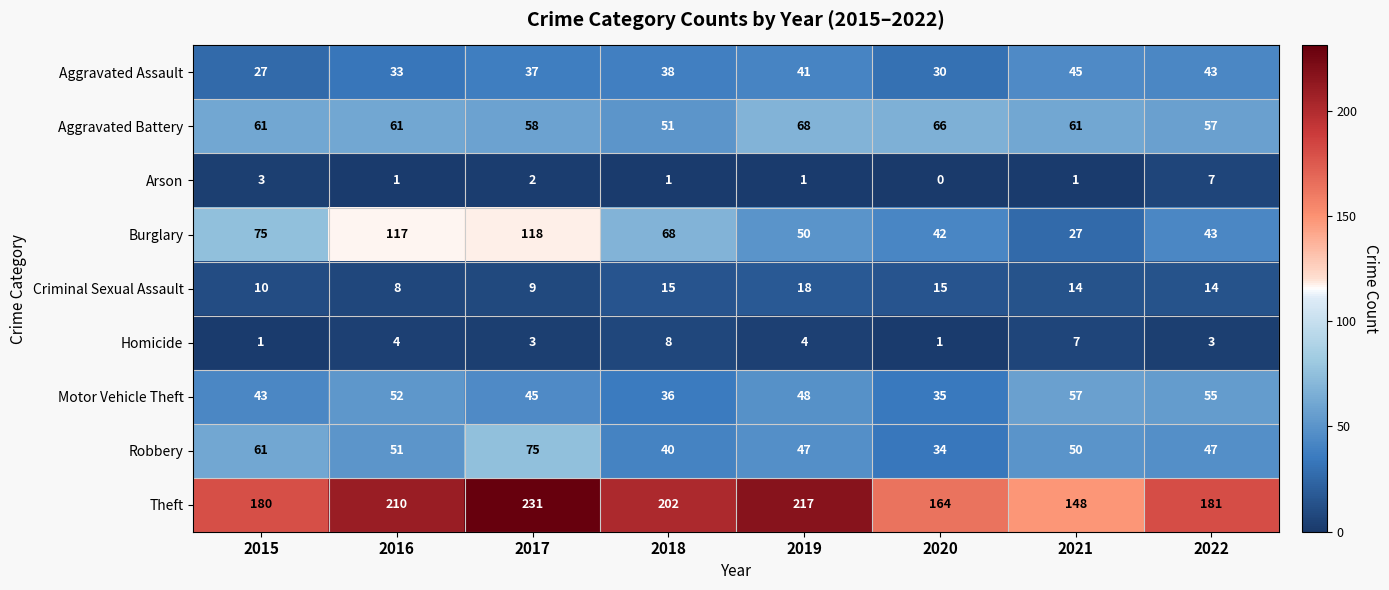

The Motor Vehicle Theft series shows 48 at 2019. True or false?

True